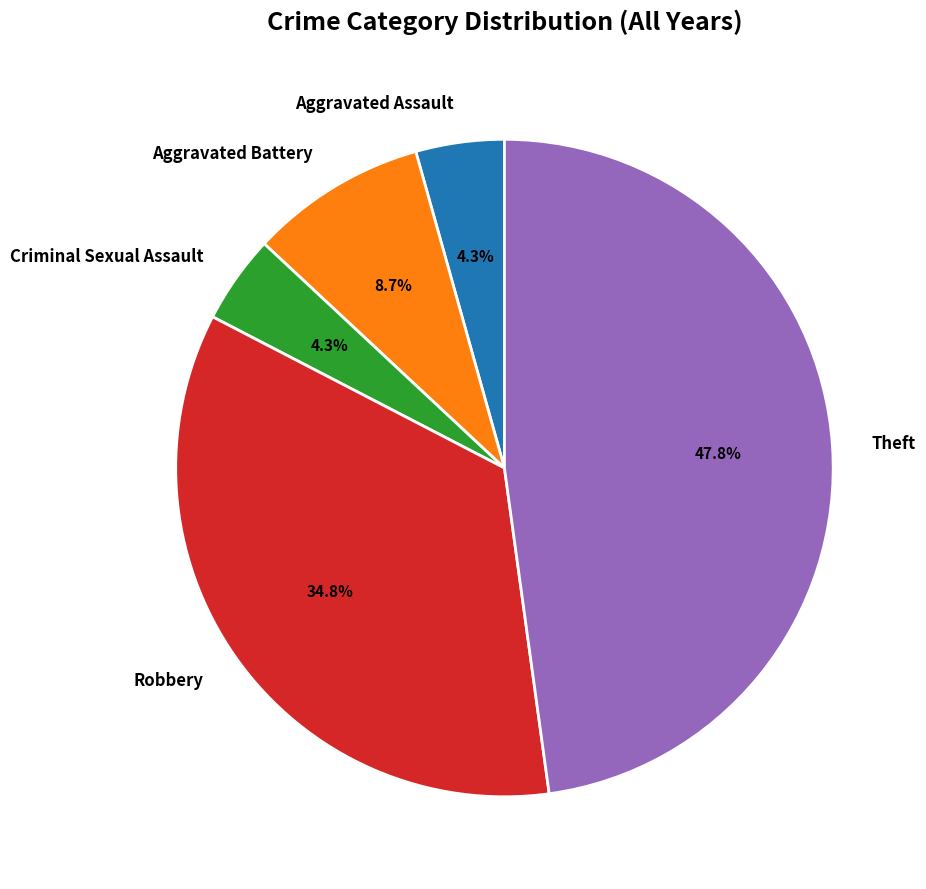

Is it true that Theft is 48% of the pie?

True